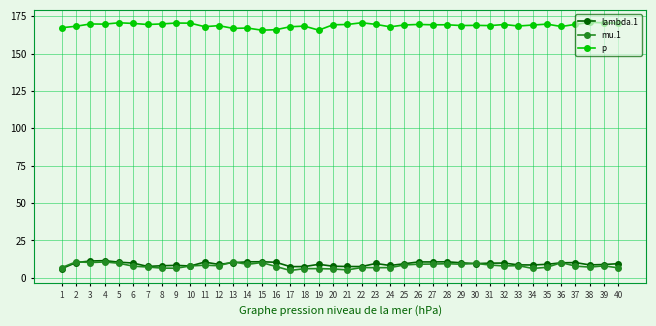

Count the number of data series in this chart.

3